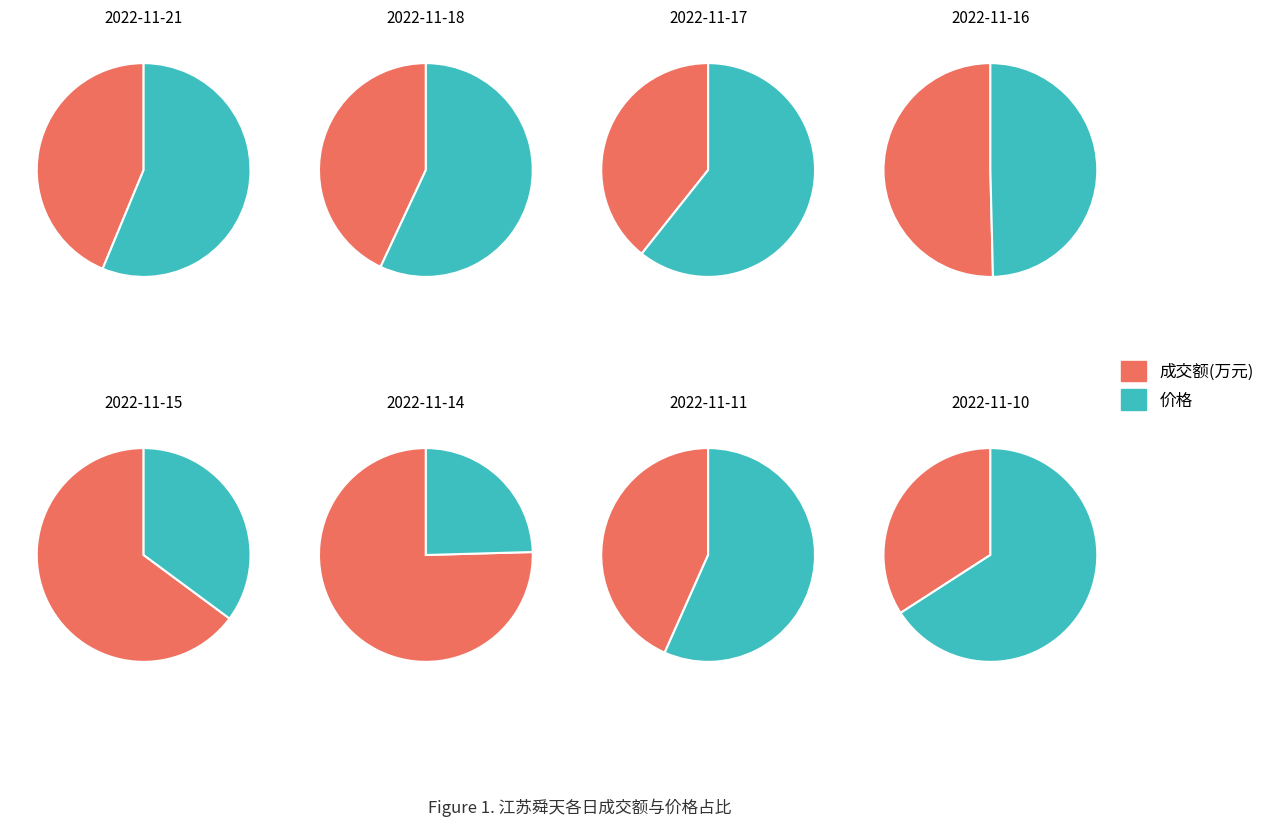

The 2022-11-15 slice represents 25% of the pie. True or false?

False